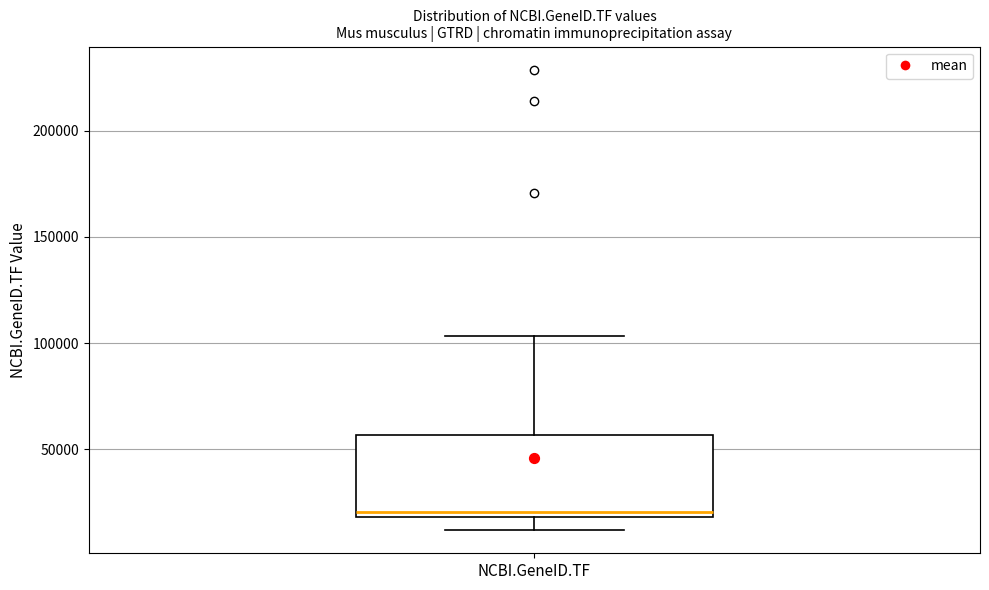

Transcribe this box plot: give where the median line is, the range the box spans, and where the two whiskers end, as read against the y-axis. The values are not printed on the chart, so give them approximately, as read against the axis.

median 20000 (just above the box's lower edge), box 20000 to 55000, whiskers 10000 to 105000